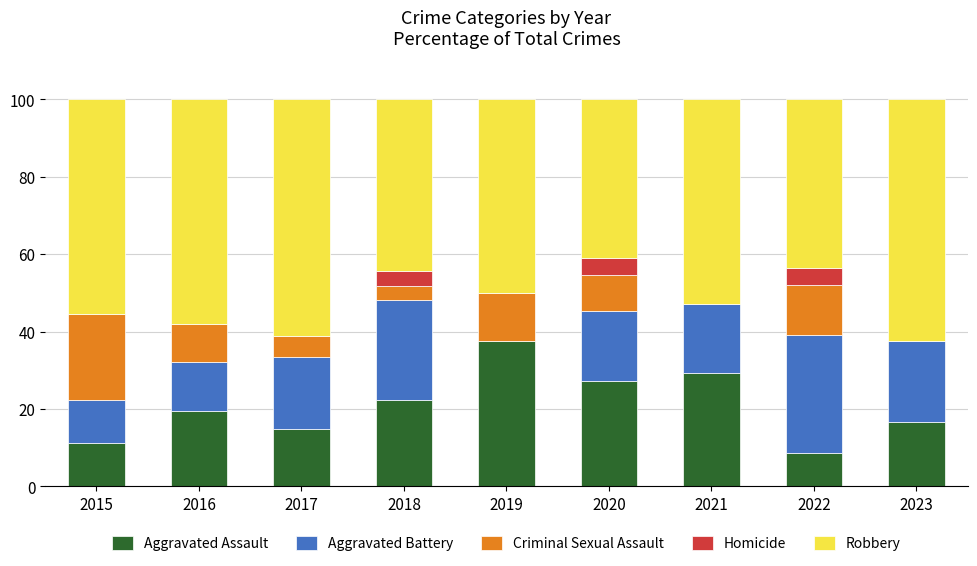

What is the total value across all series at 2016?

100.0